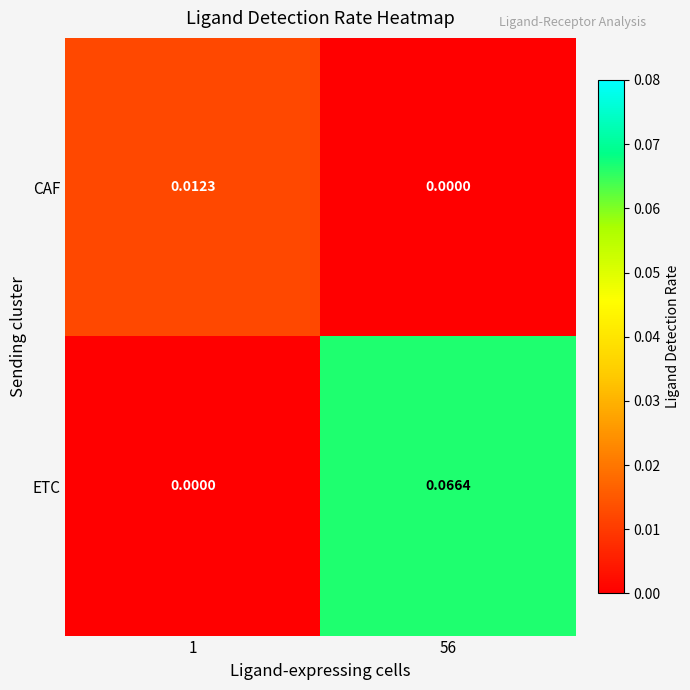

Rank the series by their maximum value, from lowest to highest.

CAF, ETC